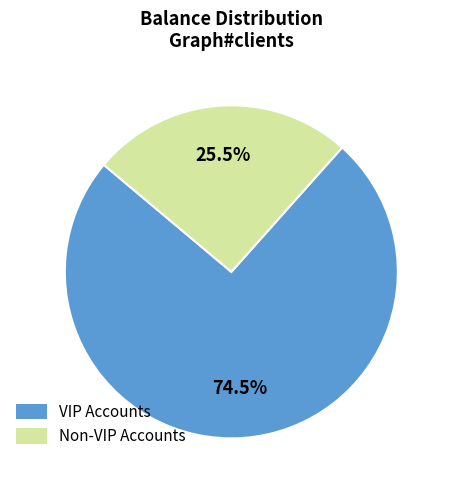

Between VIP Accounts and Non-VIP Accounts, which is larger?

VIP Accounts